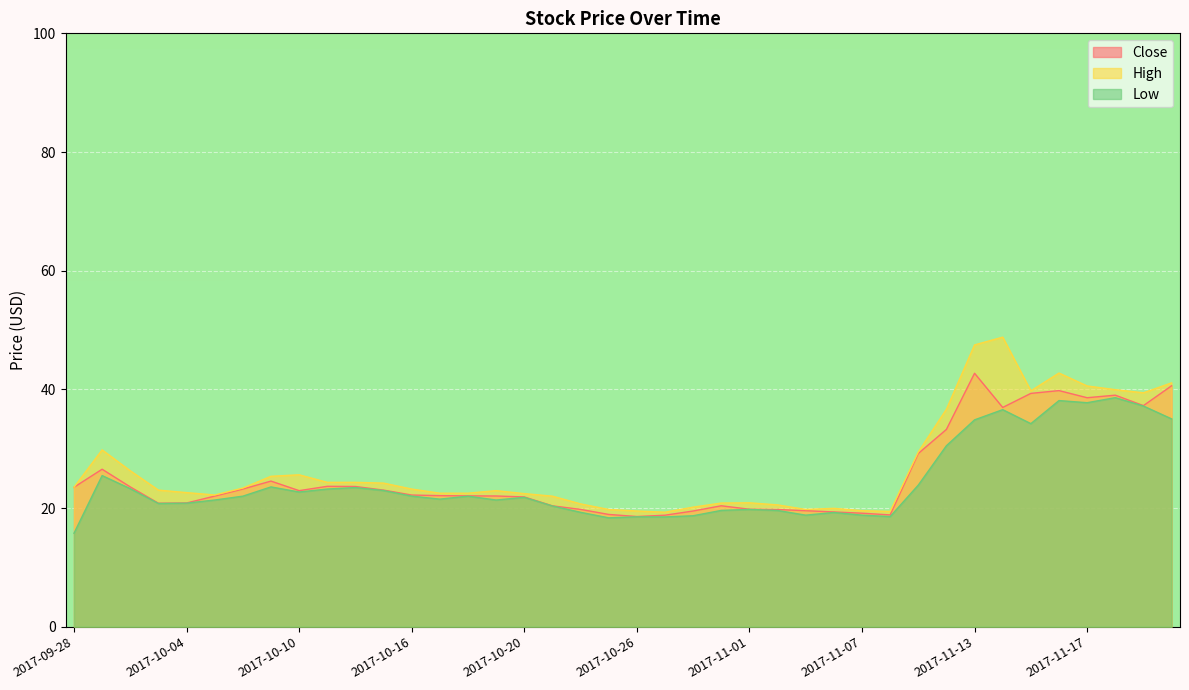

True or false: Low and High intersect in this chart.

False